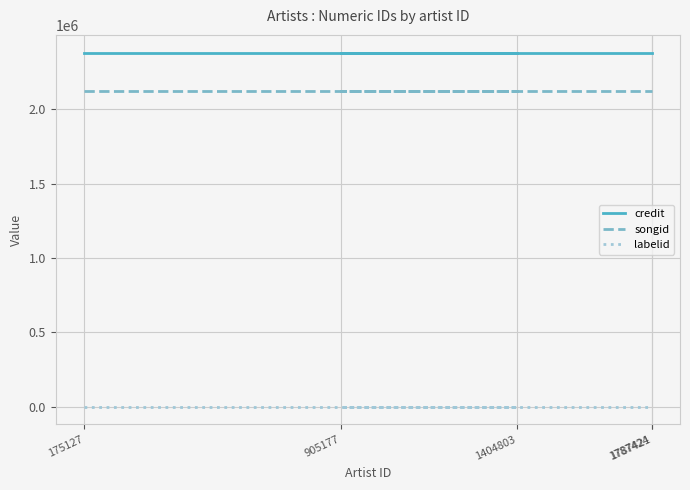

True or false: songid and labelid intersect in this chart.

False